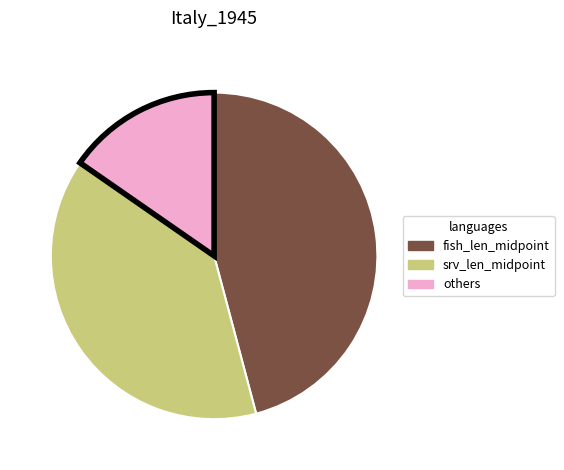

Which slice is the largest?

fish_len_midpoint